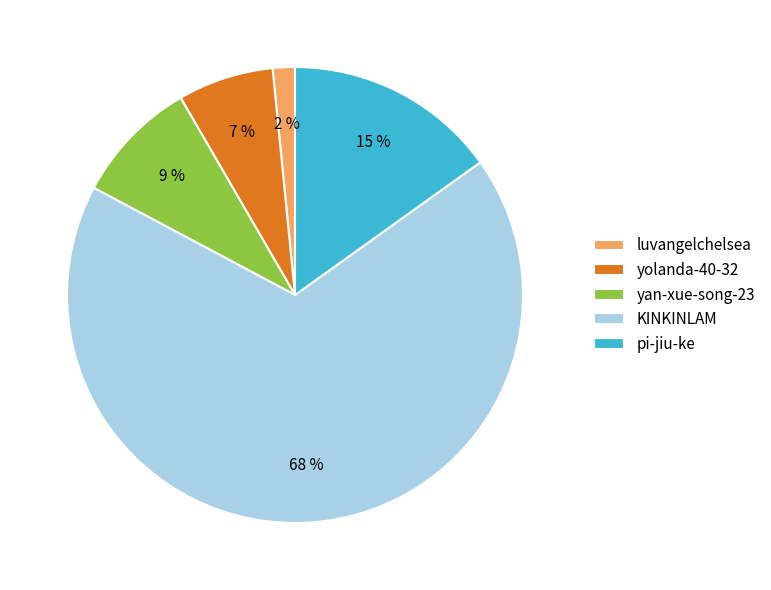

To the nearest percent, what percentage of the pie is yan-xue-song-23?

9%